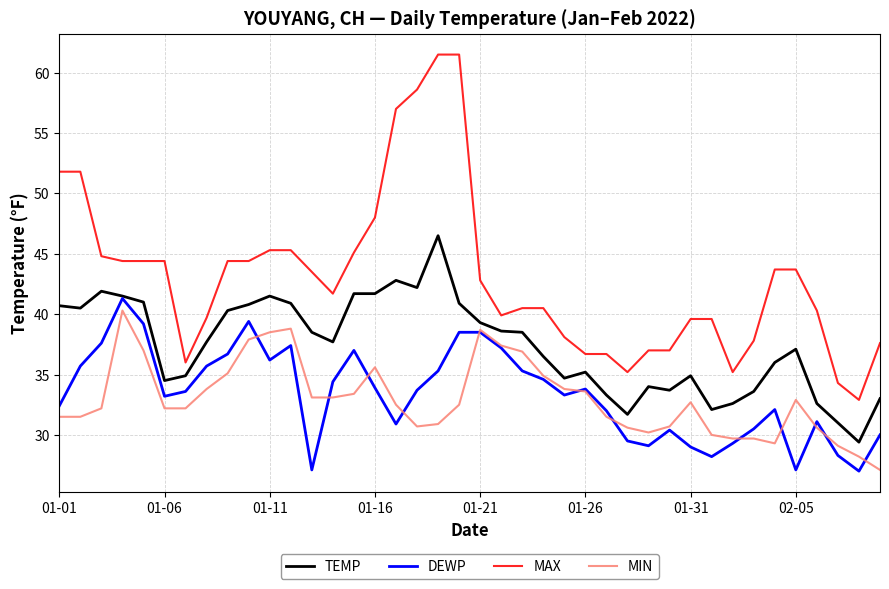

Which series has the widest spread of values?

MAX